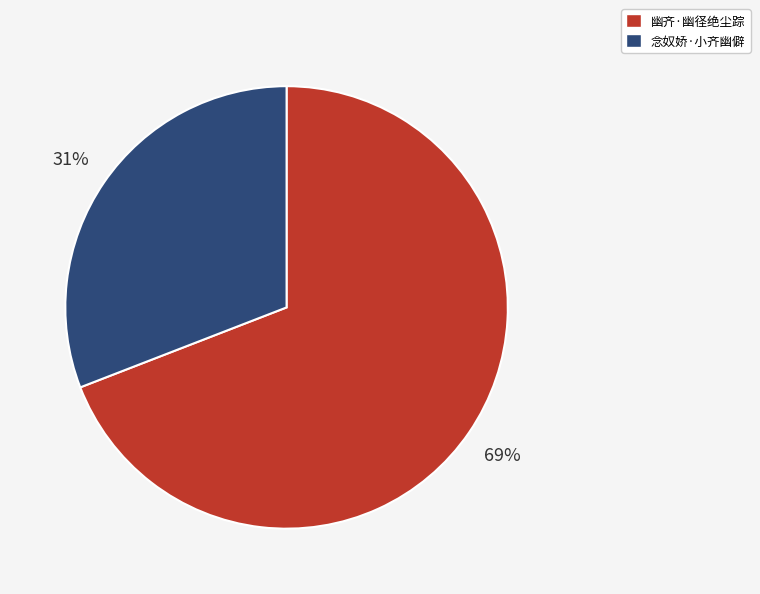

Do 幽齐·幽径绝尘踪 and 念奴娇·小齐幽僻 together represent more than half of the pie?

Yes